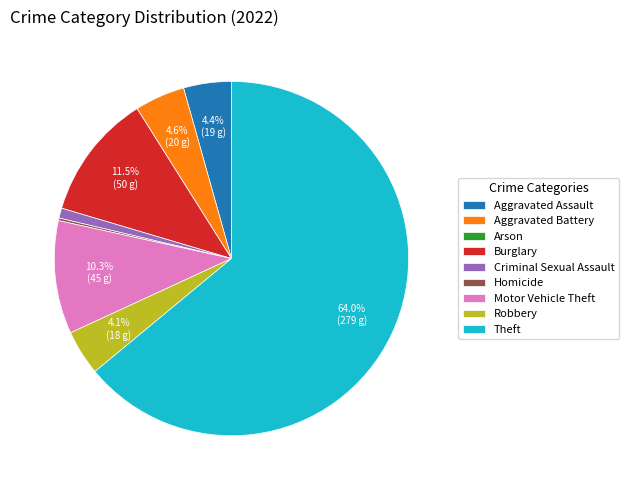

What is the largest slice in the pie chart?

Theft